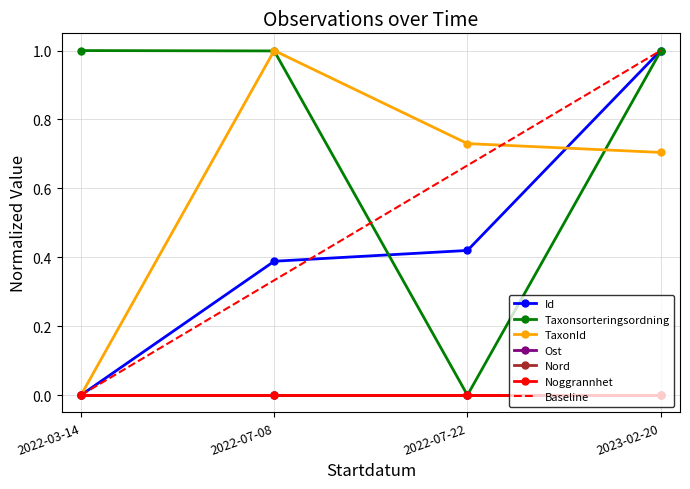

Count the TaxonId values in the range 0 to 1.

4